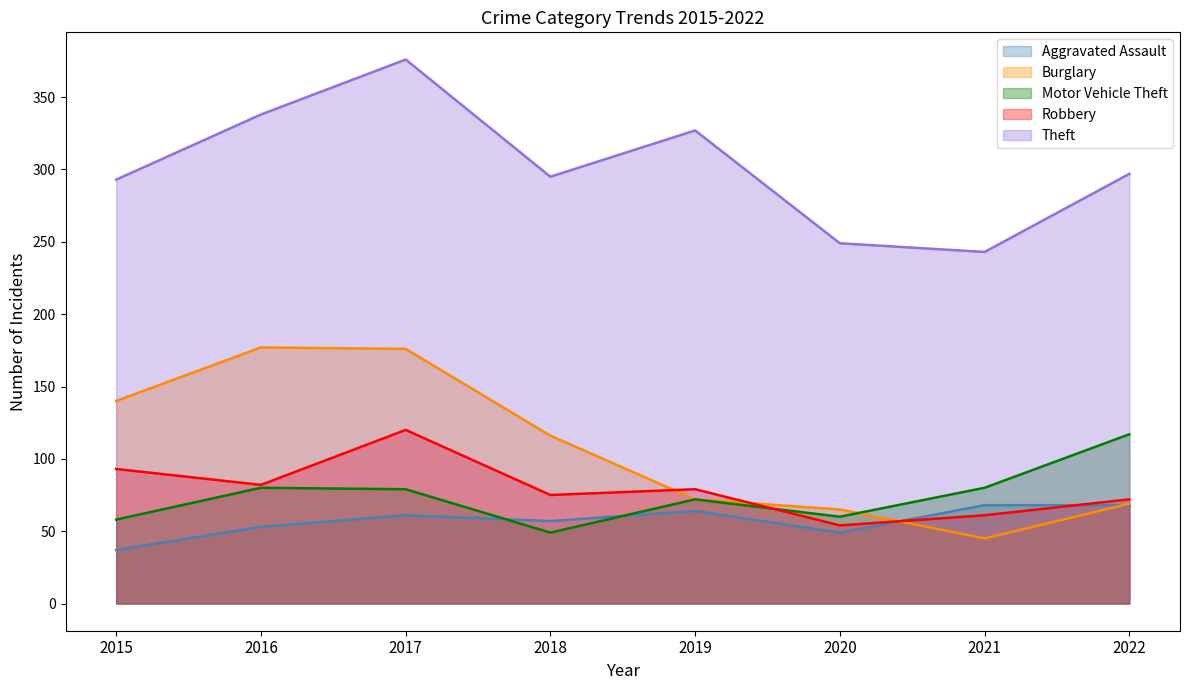

Rank the series by their maximum value, from lowest to highest.

Aggravated Assault, Motor Vehicle Theft, Robbery, Burglary, Theft